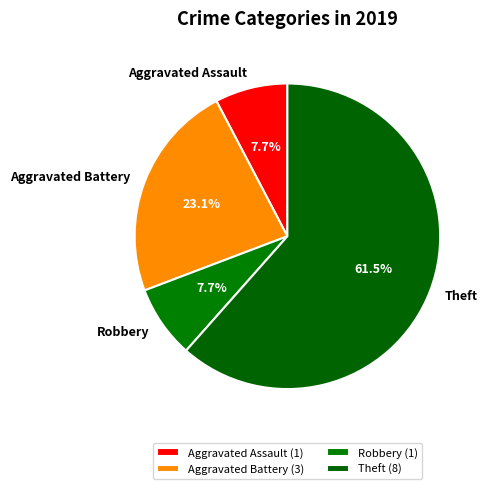

Do Aggravated Assault and Aggravated Battery together represent more than half of the pie?

No